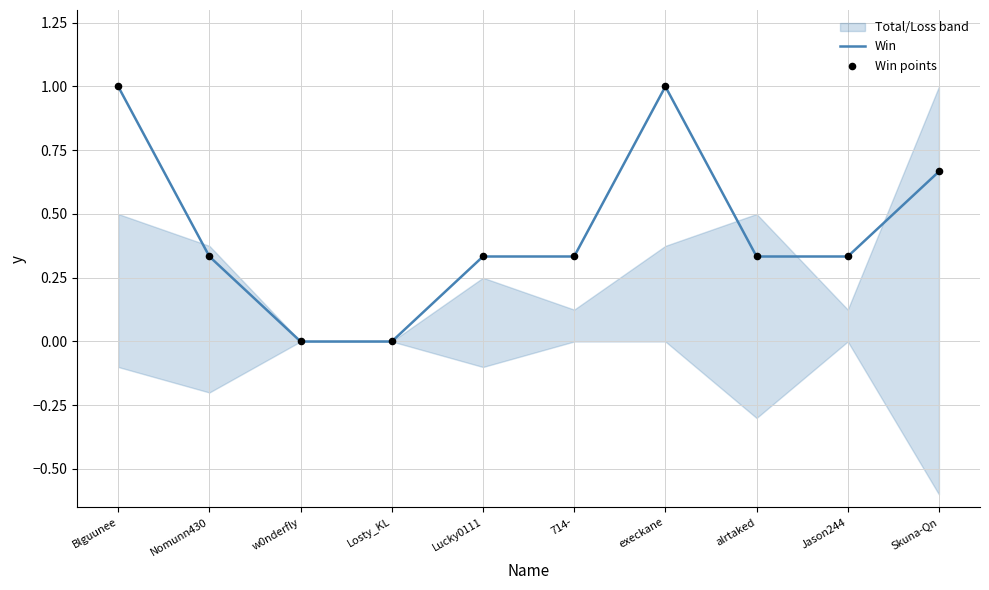

Which series reaches the maximum Y coordinate?

Win